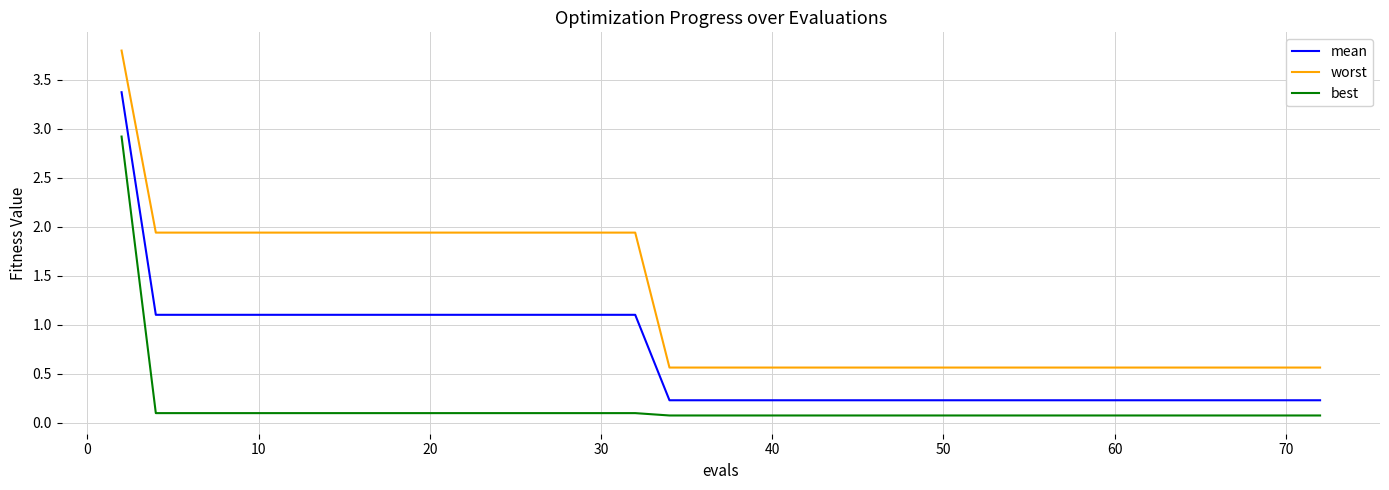

List the series in order of their overall mean, lowest first.

best, mean, worst